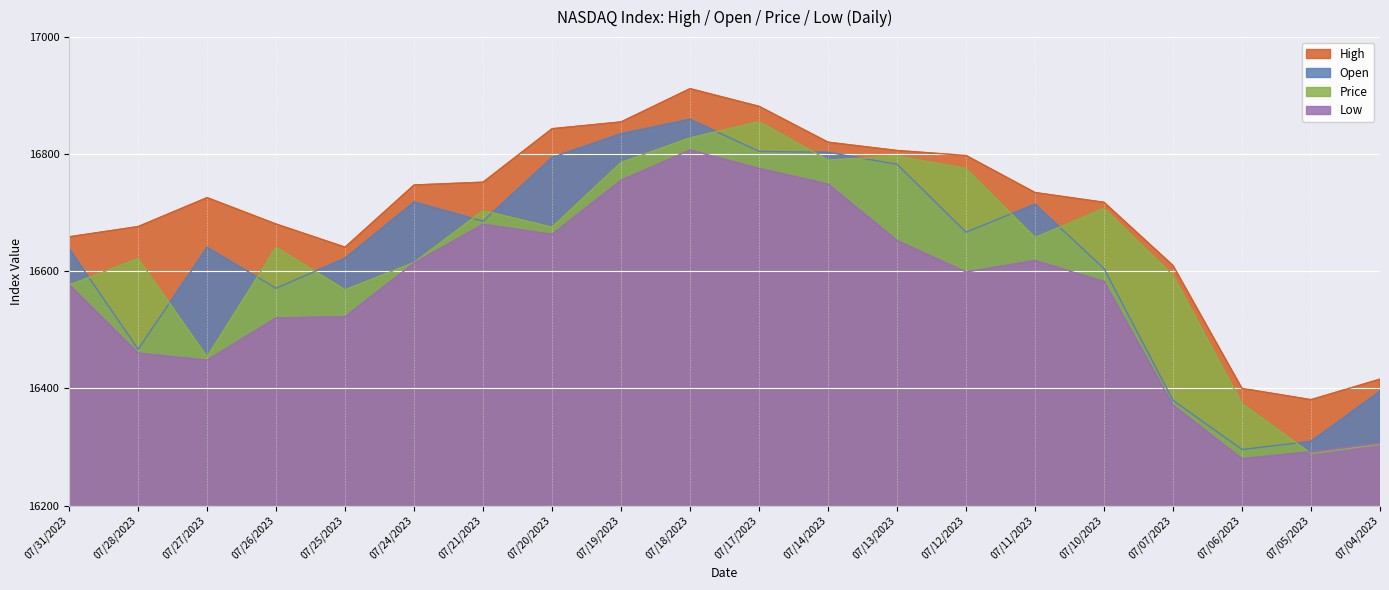

Reading left to right, list all the values displayed in this chart.

High: 16658.9	16676.4	16725.8	16680.7	16641.2	16747.4	16752.2	16843.5	16855.1	16911.9	16881.7	16820.5	16806.3	16797.8	16734.5	16717.8	16609.9	16400.0	16380.8	16415.8
Open: 16638.7	16467.0	16640.9	16571.2	16622.4	16718.3	16685.6	16794.4	16834.9	16859.6	16804.8	16803.3	16782.8	16666.9	16714.7	16604.6	16379.7	16295.8	16309.6	16395.3
Price: 16576.5	16621.6	16454.0	16641.1	16568.4	16615.1	16703.7	16675.3	16785.8	16827.8	16855.5	16790.0	16796.7	16775.5	16657.6	16707.5	16593.1	16374.0	16288.8	16304.6
Low: 16577.4	16460.3	16448.3	16520.3	16522.5	16614.1	16680.3	16663.1	16755.4	16807.1	16775.6	16749.0	16652.5	16598.8	16618.4	16582.7	16371.4	16280.0	16292.0	16306.6